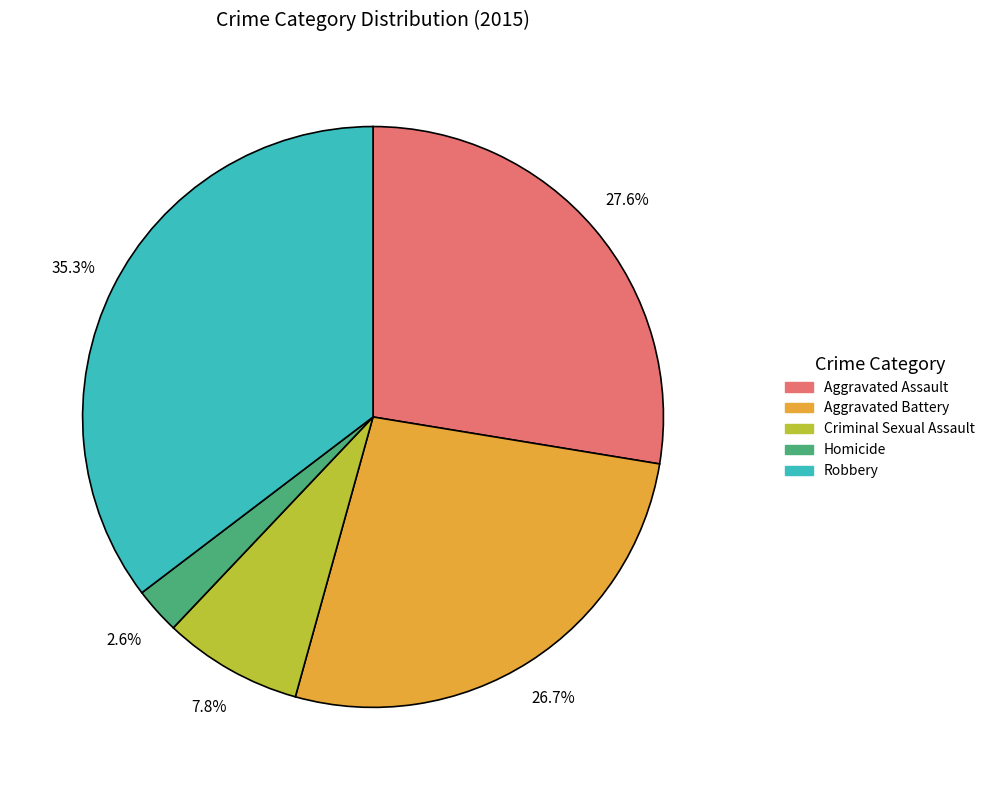

Does Robbery account for over 50% of the chart?

No